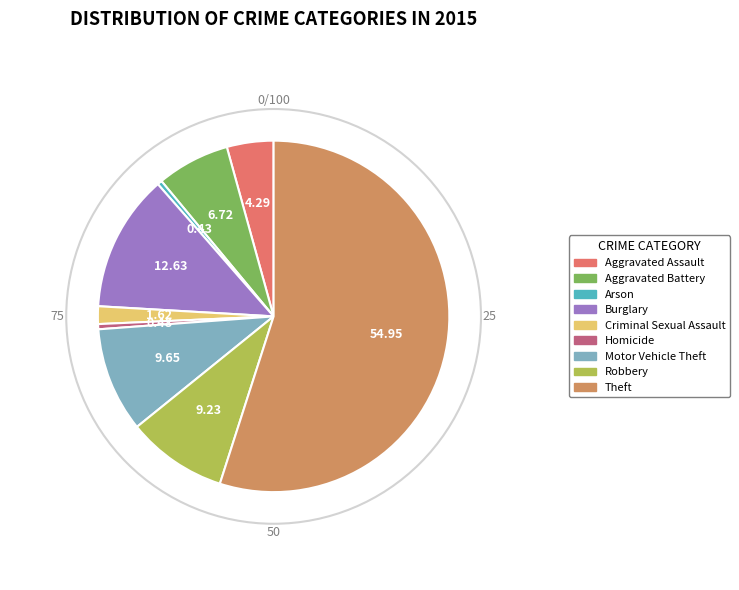

The Aggravated Assault slice represents 4% of the pie. True or false?

True